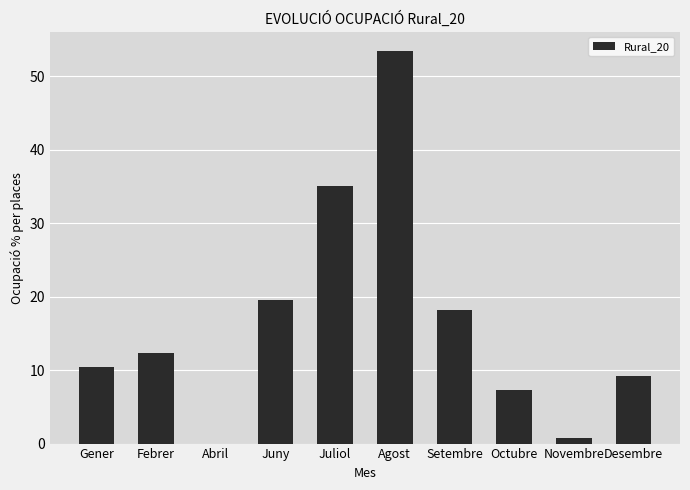

What is the sum of the values at Desembre and Abril?

9.2